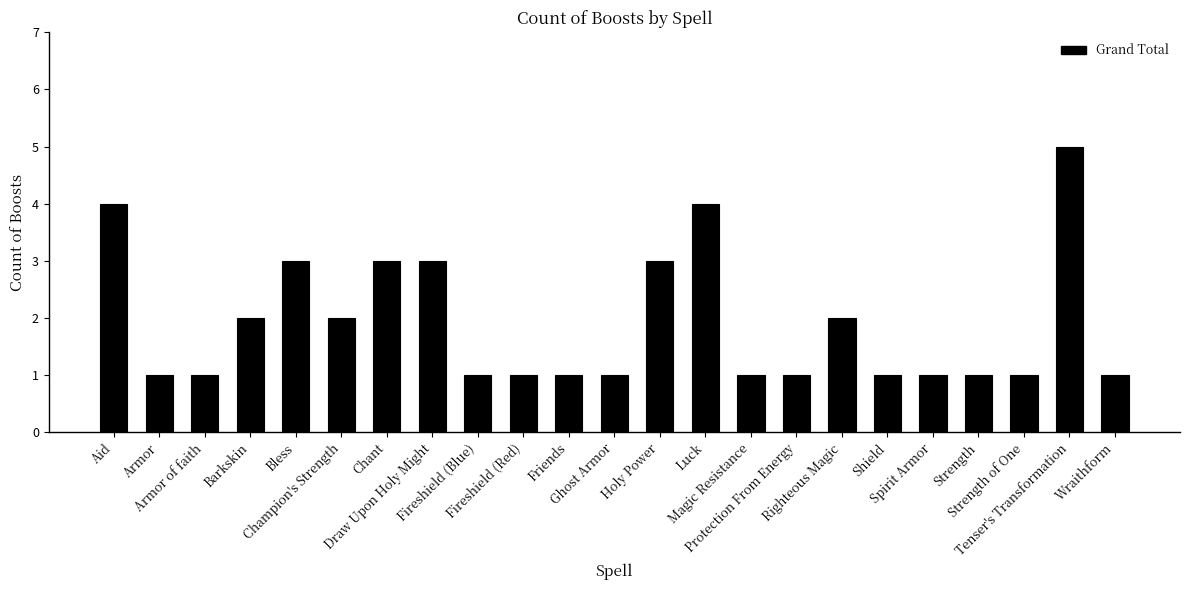

What is the value of the 11th bar from the left?

1